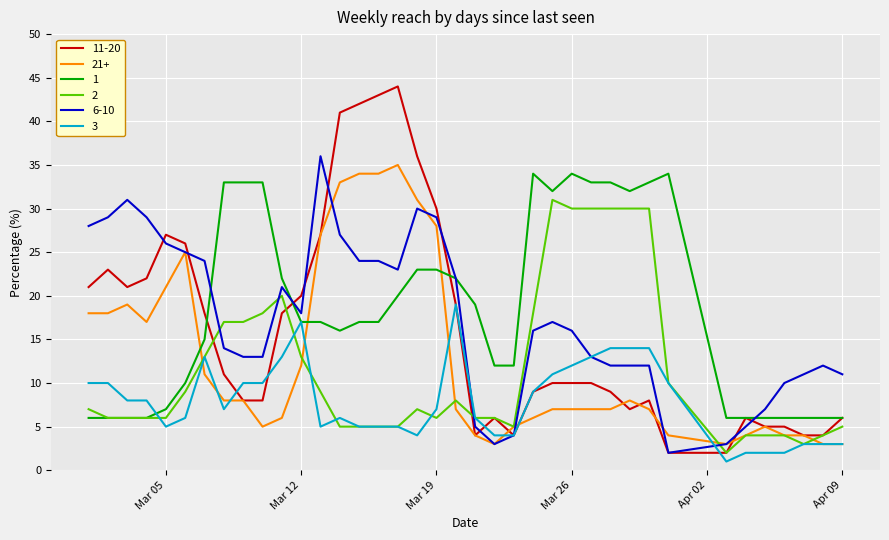

What is the greatest value displayed?

44